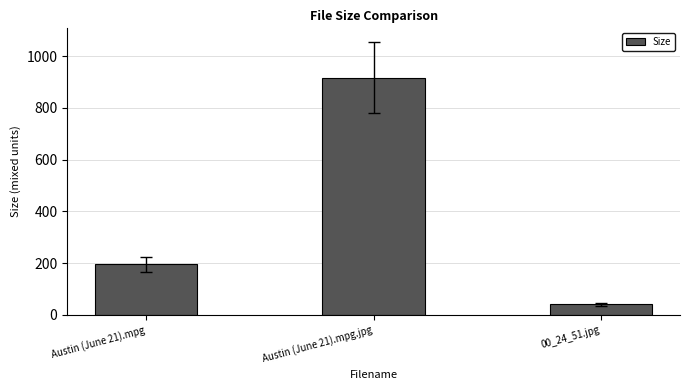

True or false: the data shows 40.2 at 00_24_51.jpg.

True